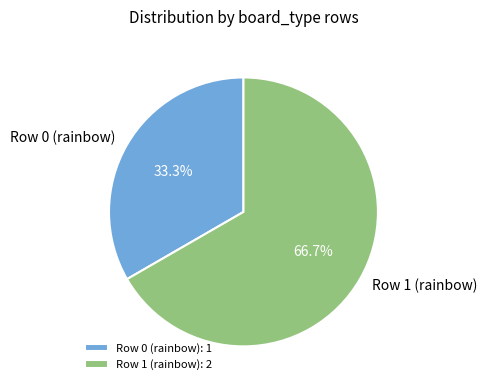

To the nearest percent, what is the average slice percentage?

50%